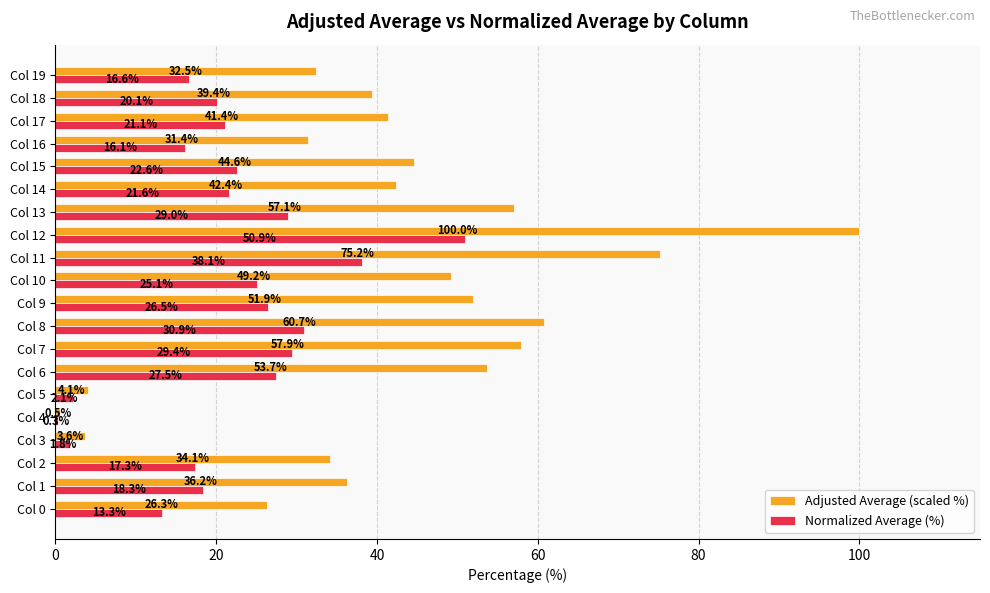

What are all the series names shown in the legend?

Adjusted Average (scaled %), Normalized Average (%)